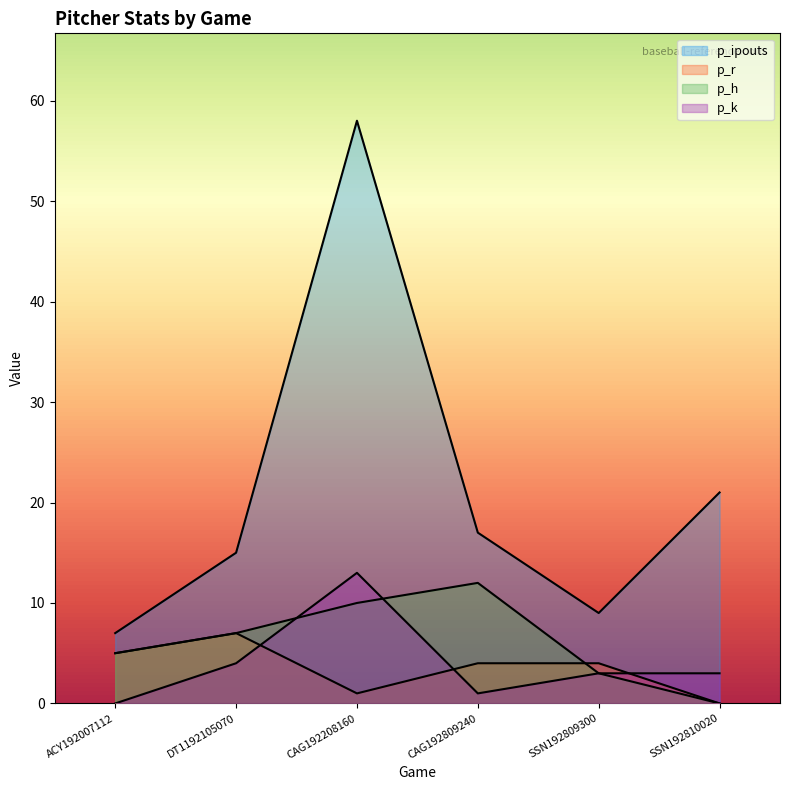

In p_ipouts, how many points are lower than both neighbors (excluding endpoints)?

1